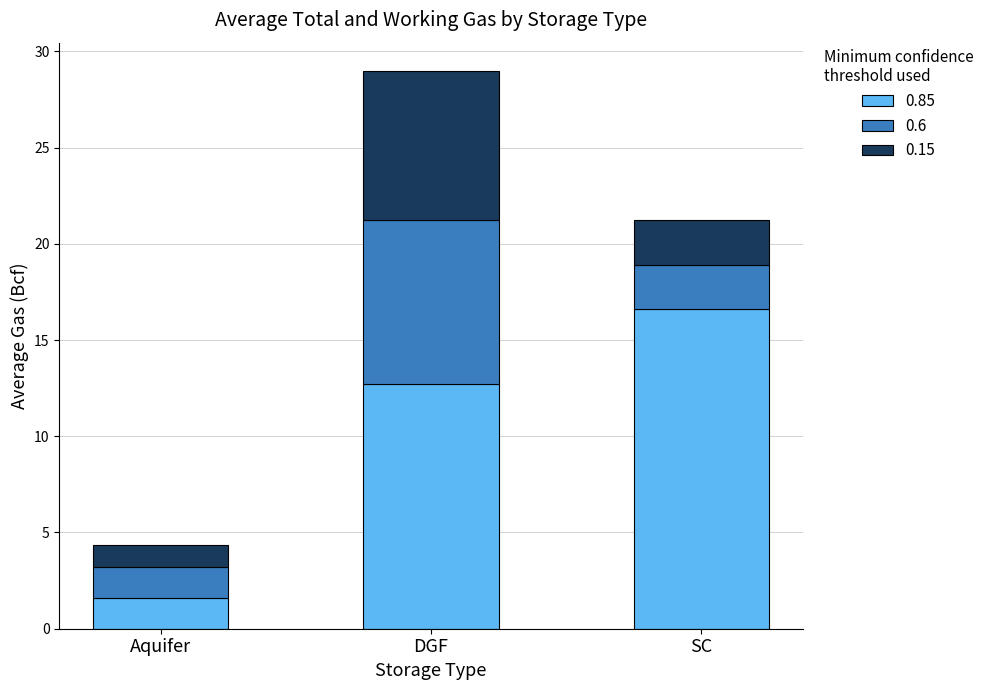

What is the highest value of the 0.85 series?

16.6